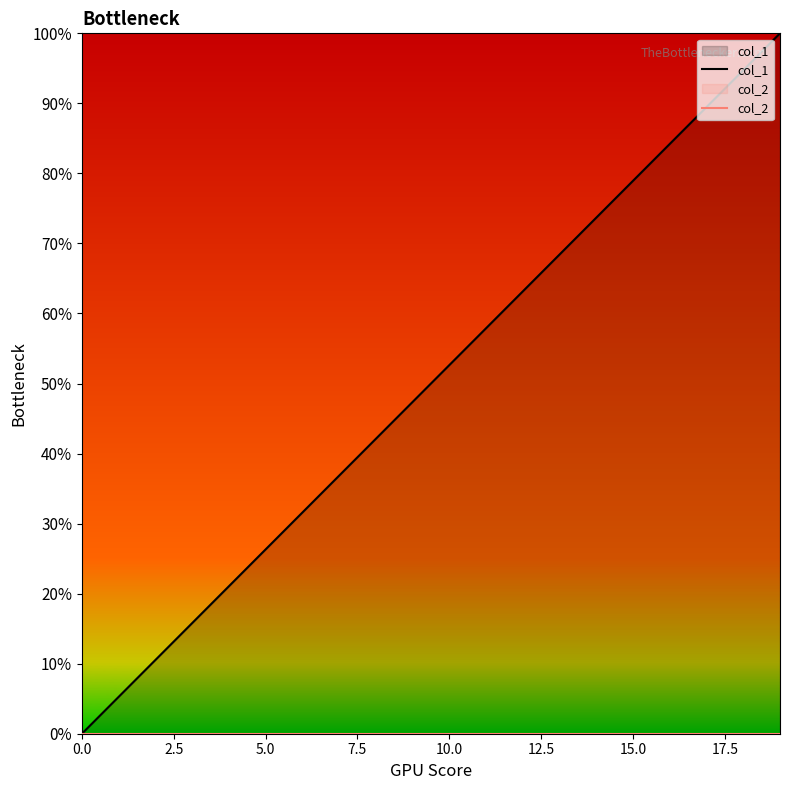

True or false: col_1 and col_2 intersect in this chart.

False